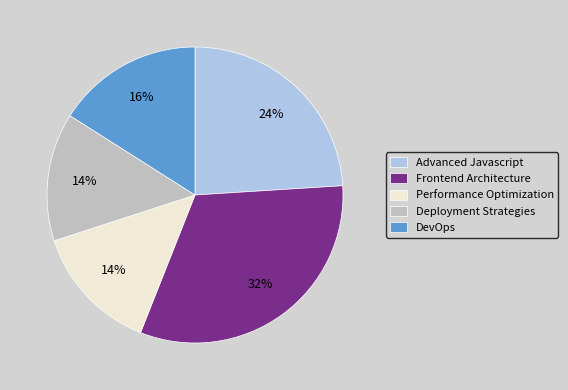

What is the ratio of the value at Frontend Architecture to the value at Advanced Javascript?

1.3